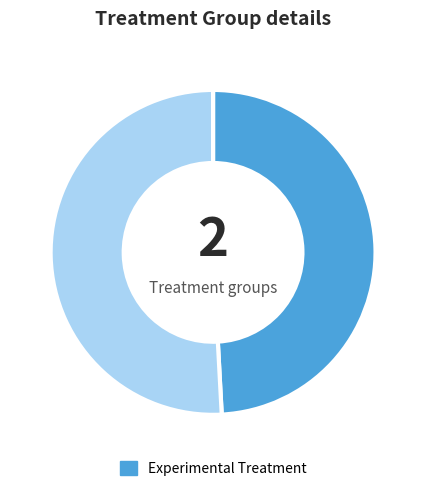

How many segments does this pie chart have?

2